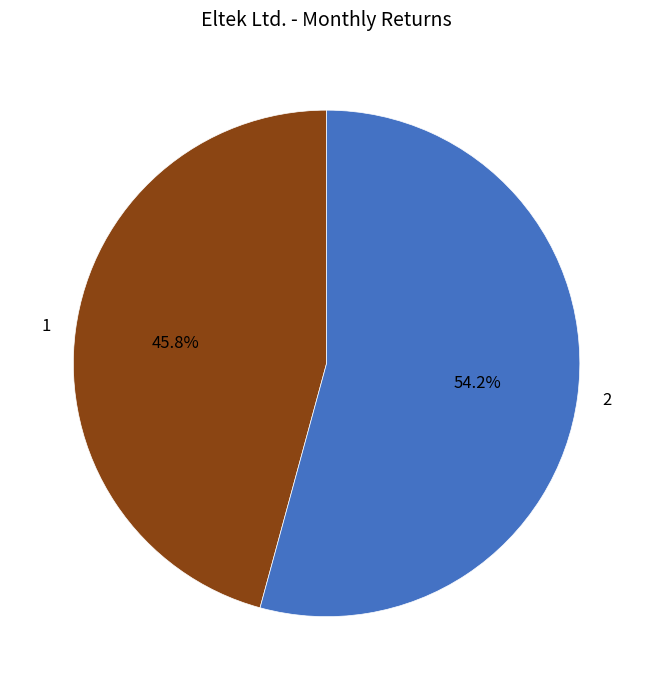

How many slices are in this pie chart?

2